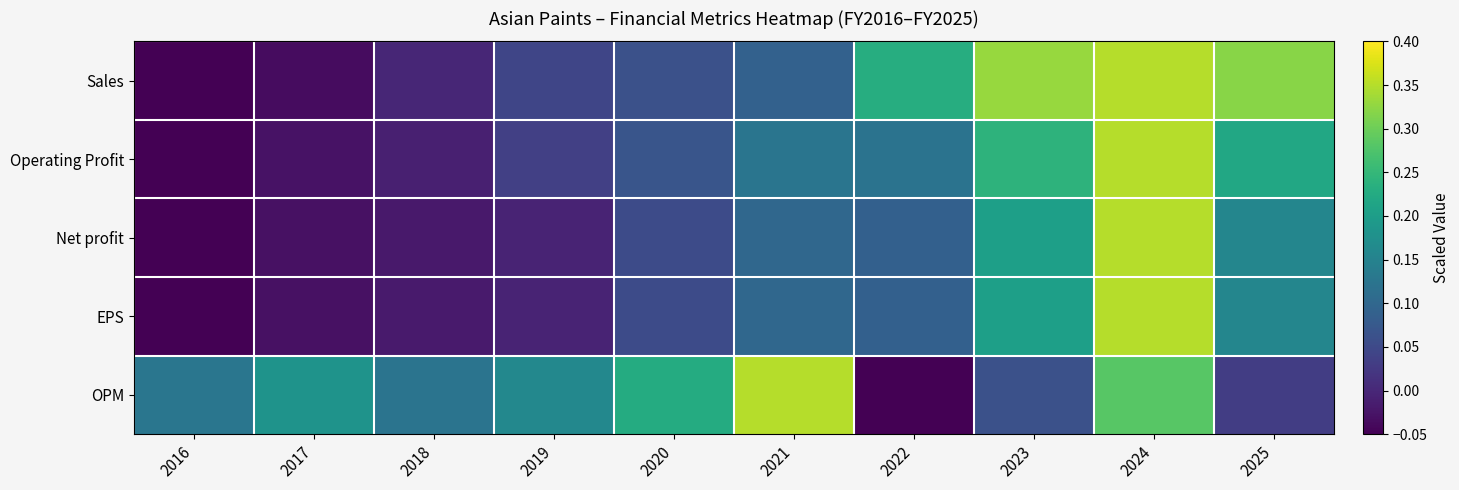

Which category has the lowest value across all series?

2016